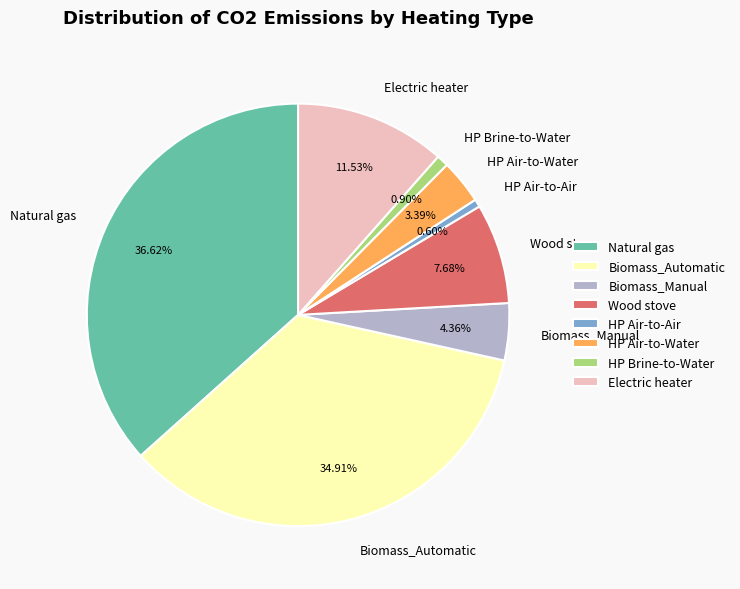

Which category has the biggest portion of the pie?

Natural gas